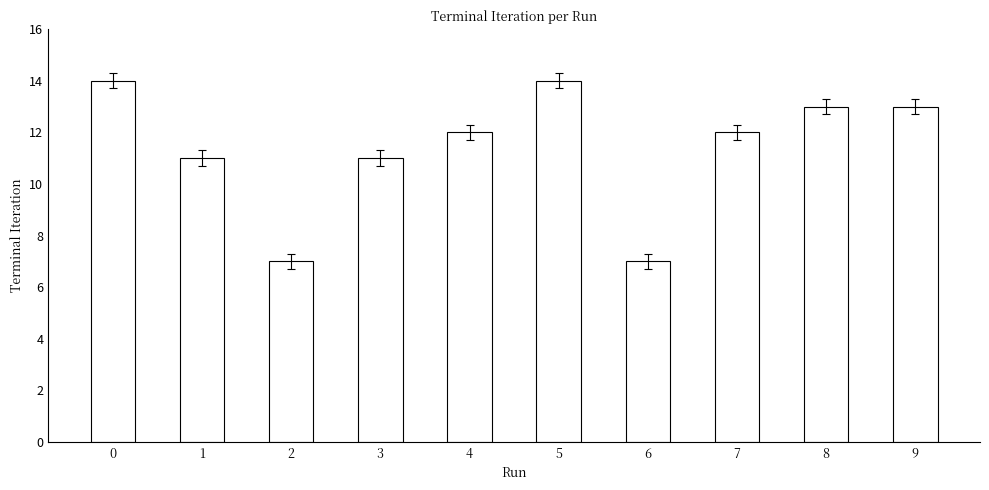

What is the maximum value shown in the chart?

14